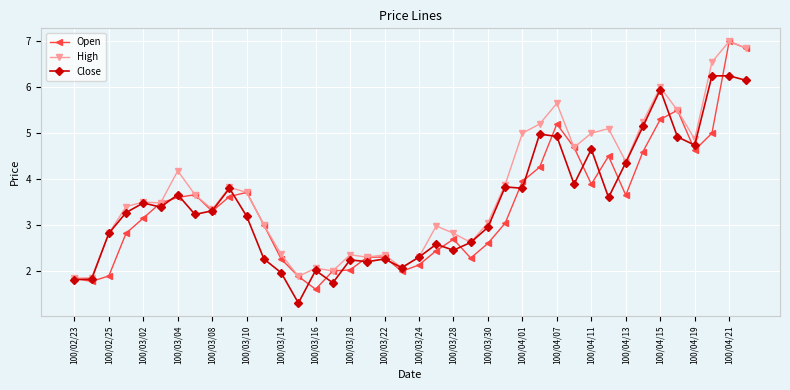

What are all the series names shown in the legend?

Open, High, Close